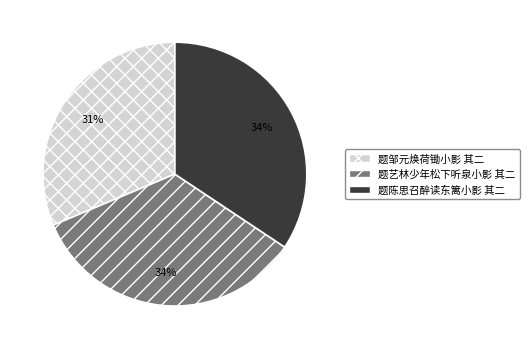

Does any single category account for the majority?

No